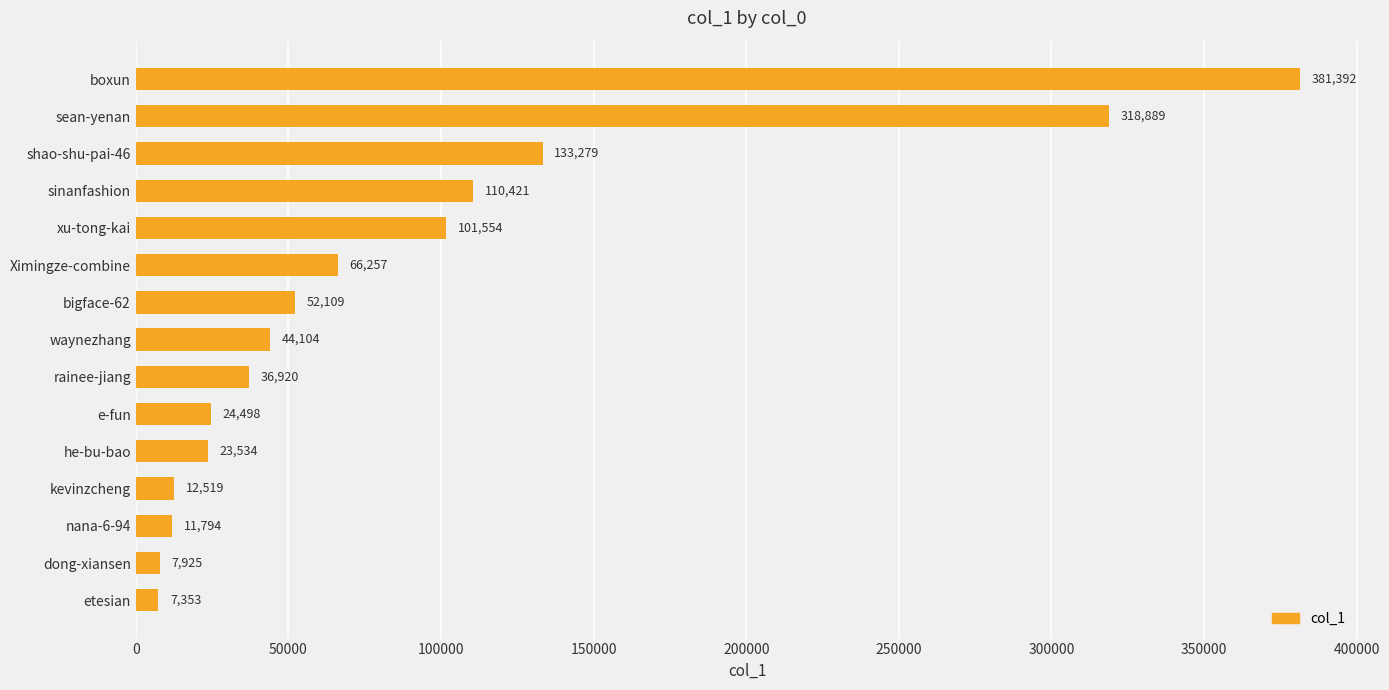

What is the change in value from sinanfashion to etesian?

-103068